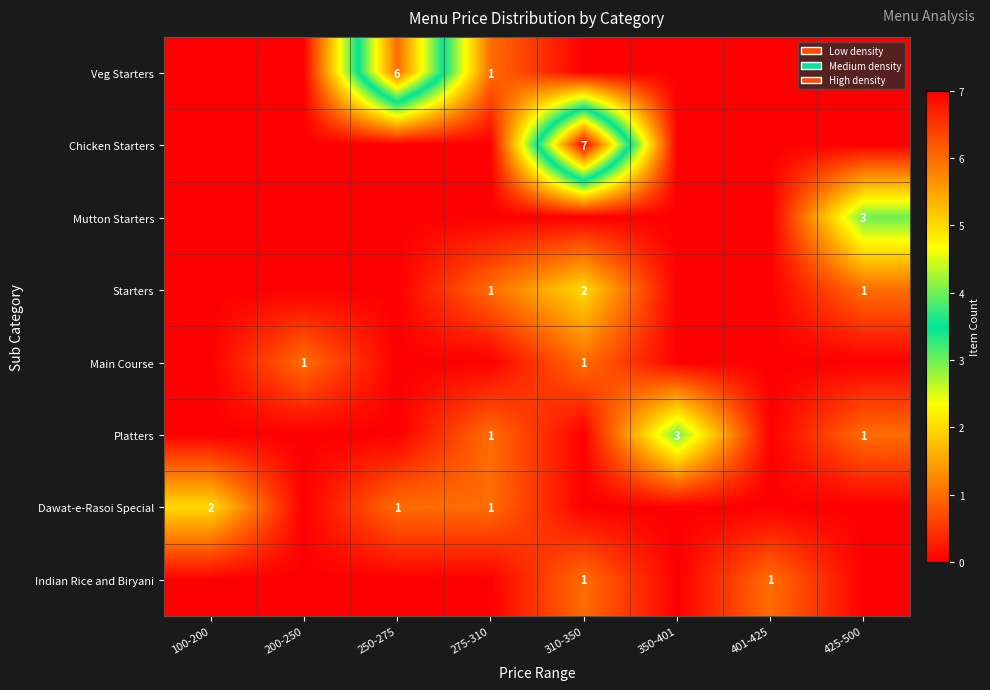

Is it true that Starters equals 1 at 425-500?

True